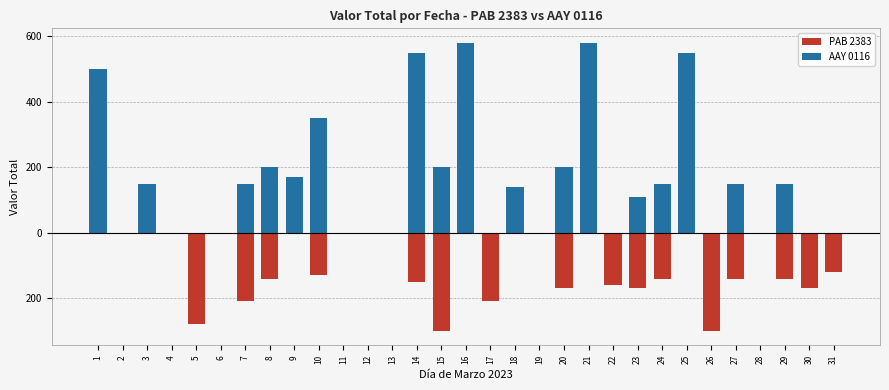

Which series has the widest spread of values?

AAY 0116